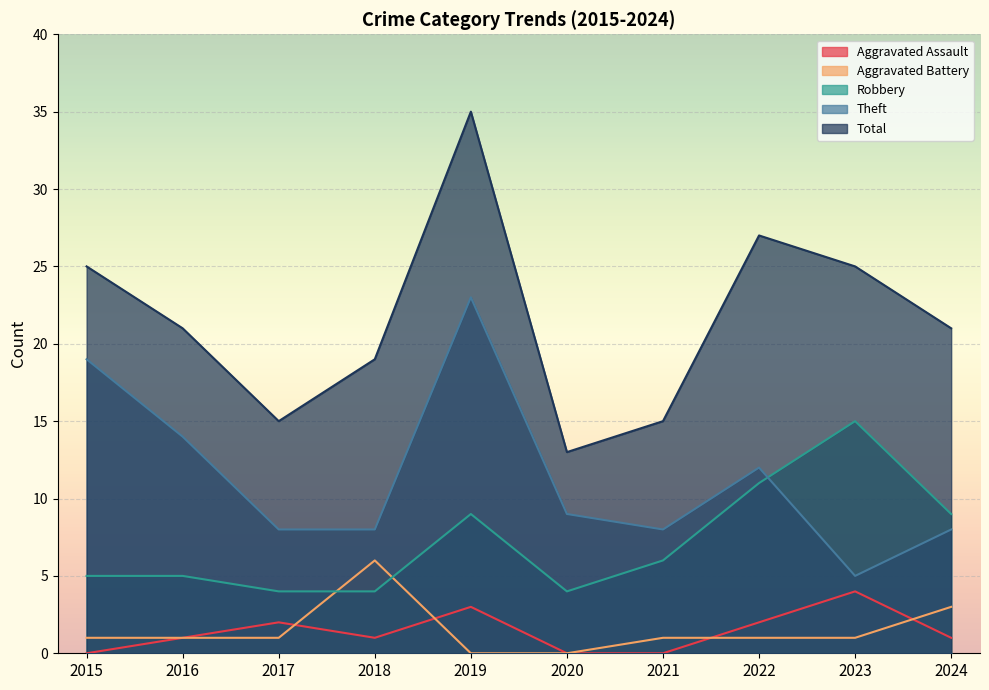

What is the difference between the second highest and minimum values in the Robbery series?

7